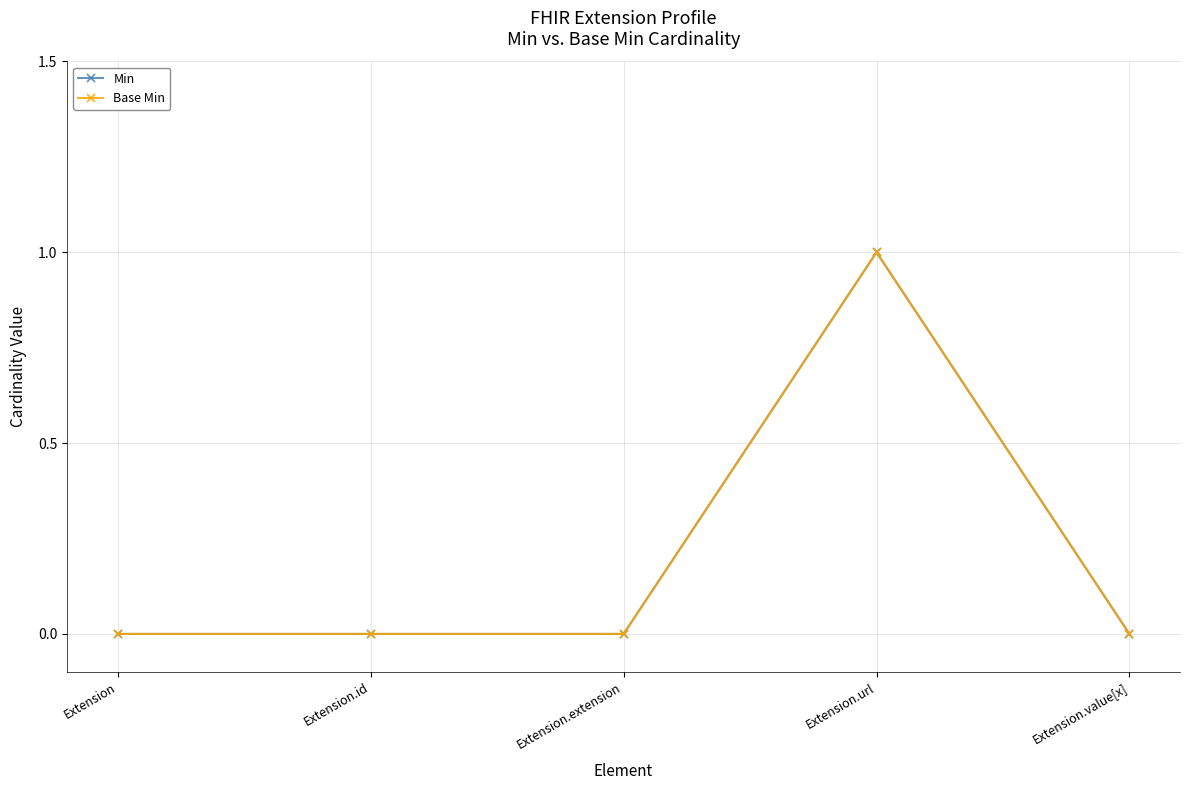

Between Extension and Extension.id, which is larger?

Extension